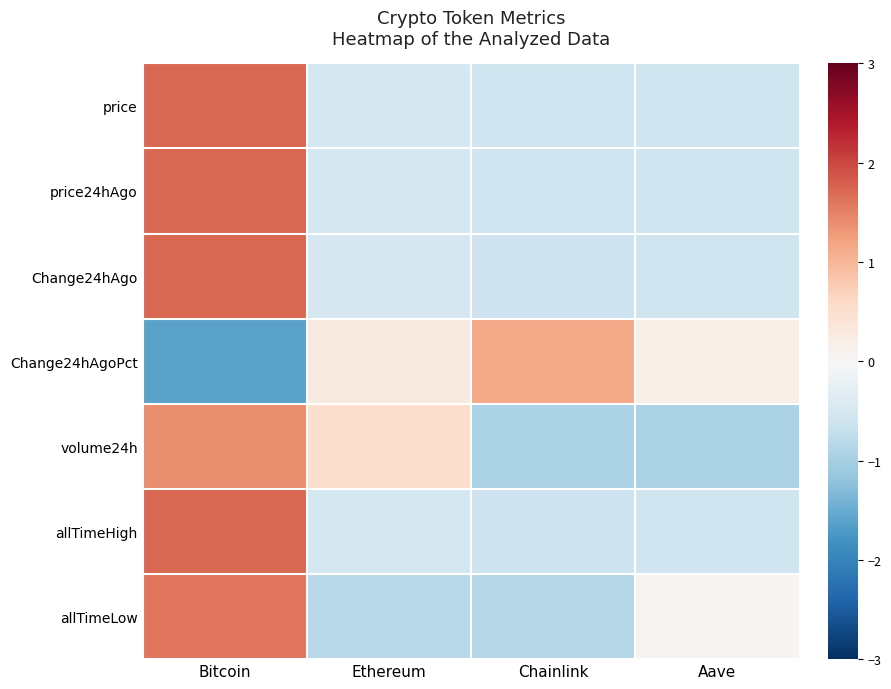

List the series in order of their peak value, highest first.

price24hAgo, price, allTimeHigh, Change24hAgo, allTimeLow, volume24h, Change24hAgoPct